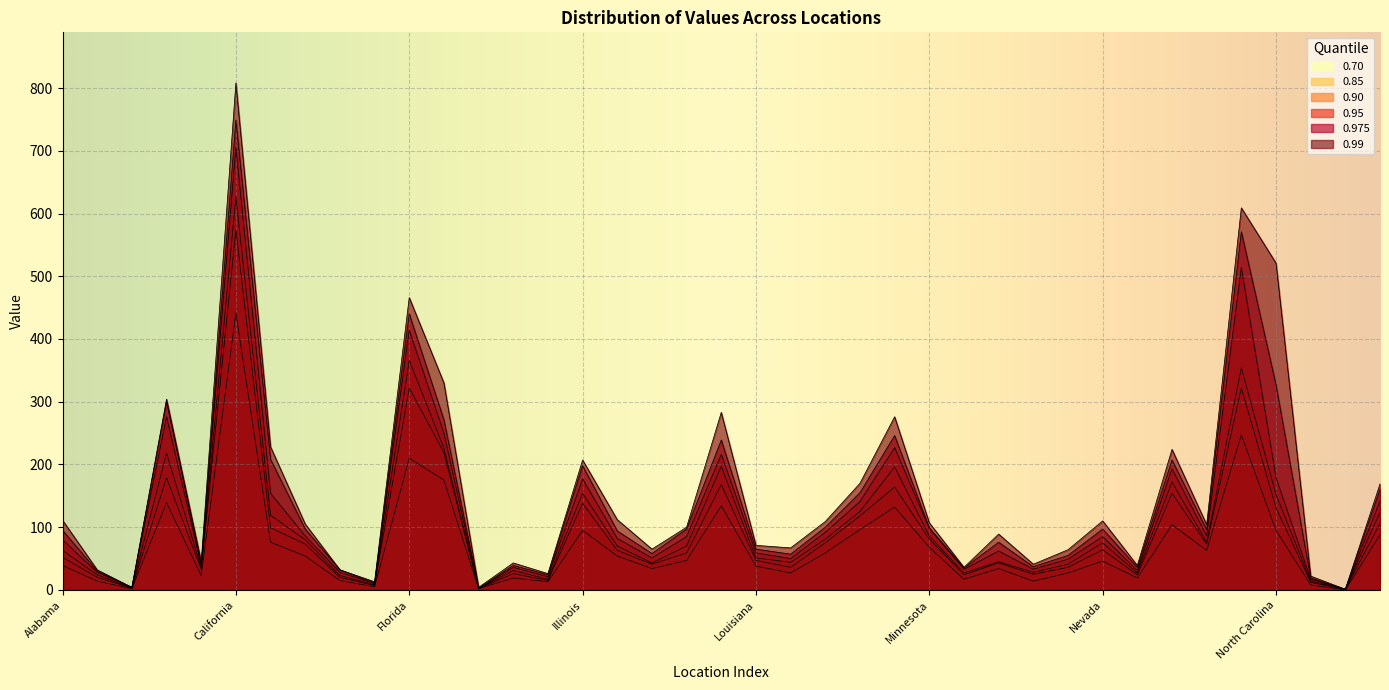

What is the sum of the 0.85 values at New Hampshire and Massachusetts?

142